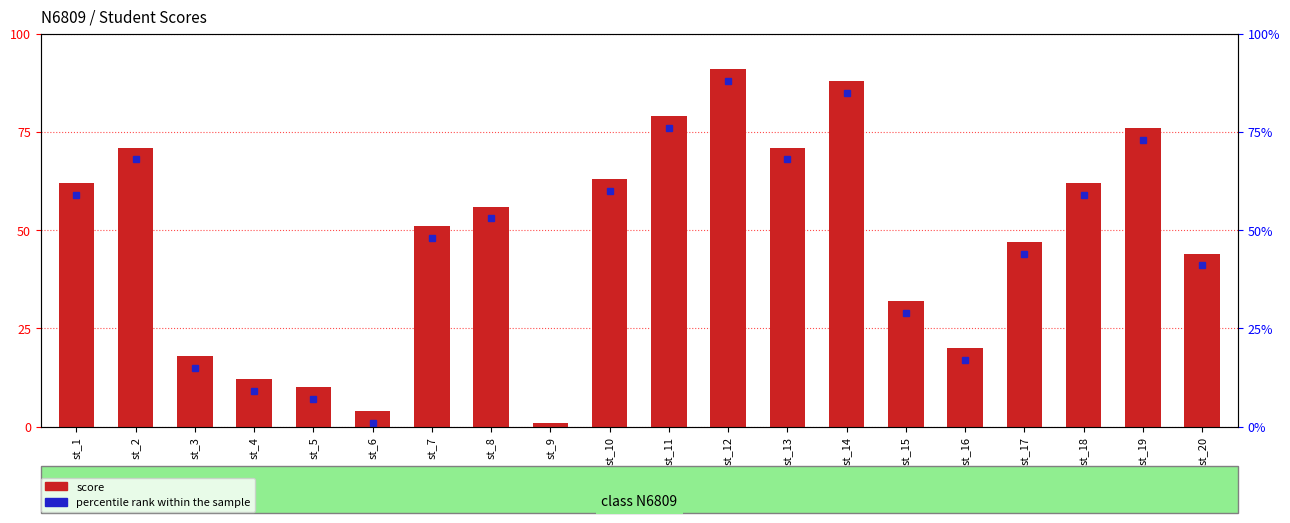

Reading left to right, extract all data points from this chart.

st_1=62	st_2=71	st_3=18	st_4=12	st_5=10	st_6=4	st_7=51	st_8=56	st_9=1	st_10=63	st_11=79	st_12=91	st_13=71	st_14=88	st_15=32	st_16=20	st_17=47	st_18=62	st_19=76	st_20=44